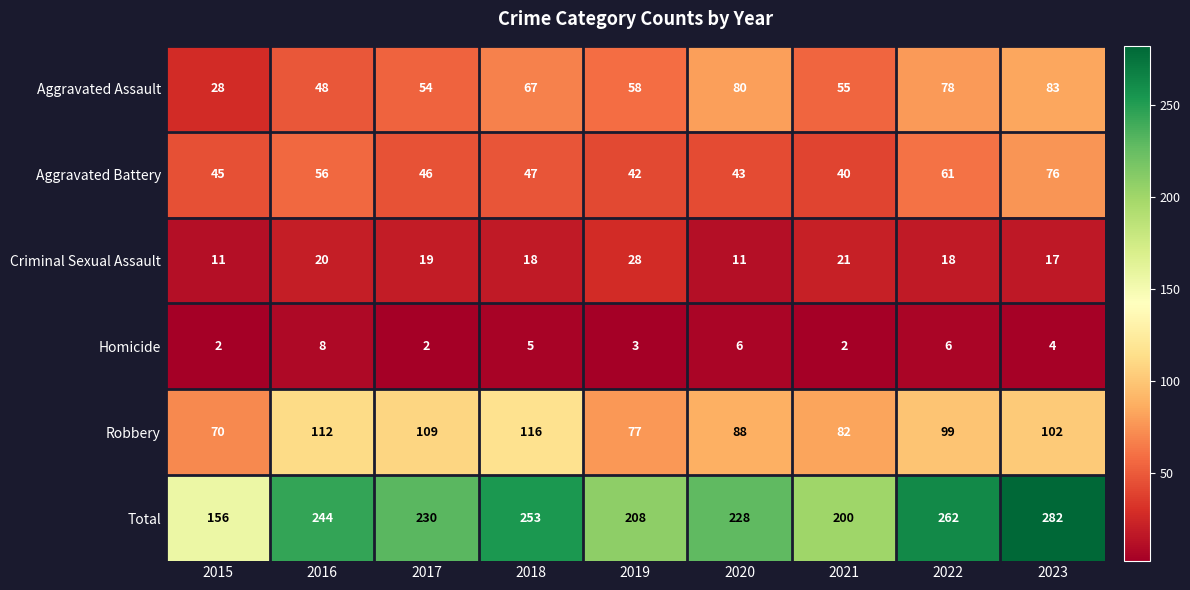

At which label is Aggravated Assault closest to 55?

2021